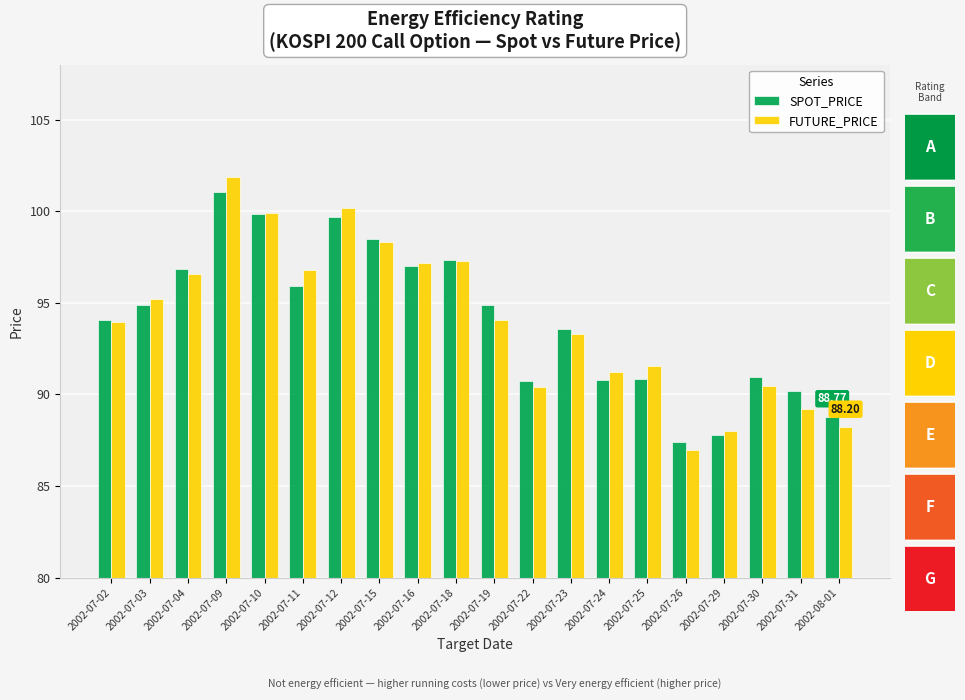

What is the difference between the maximum and minimum values in the SPOT_PRICE series?

13.7